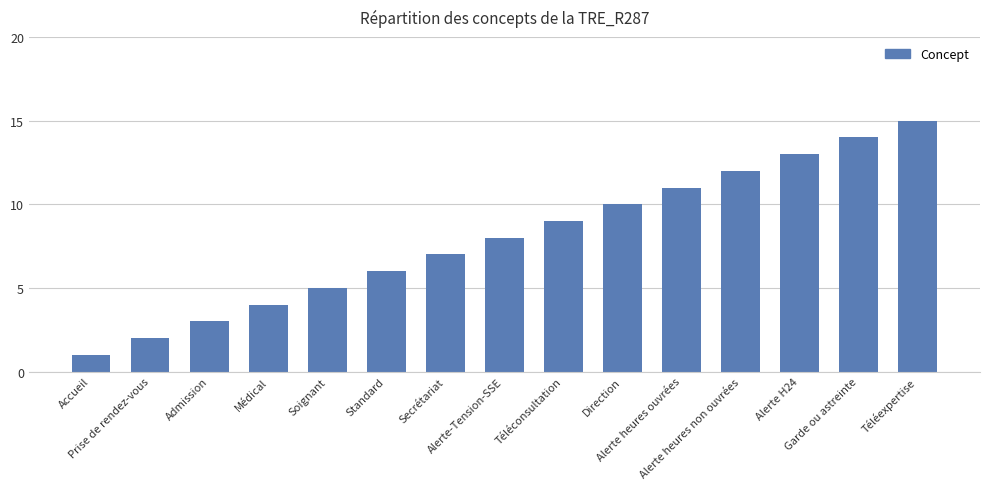

What is the average value?

8